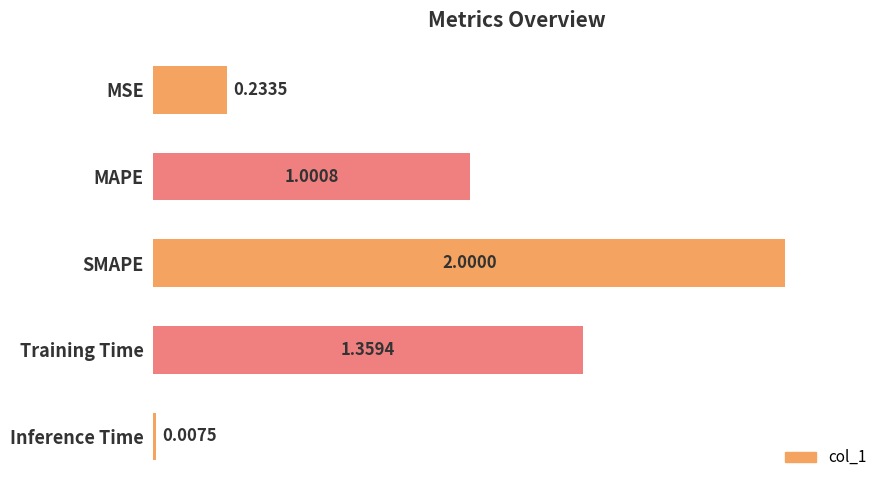

Between MSE and Training Time, which is larger?

Training Time